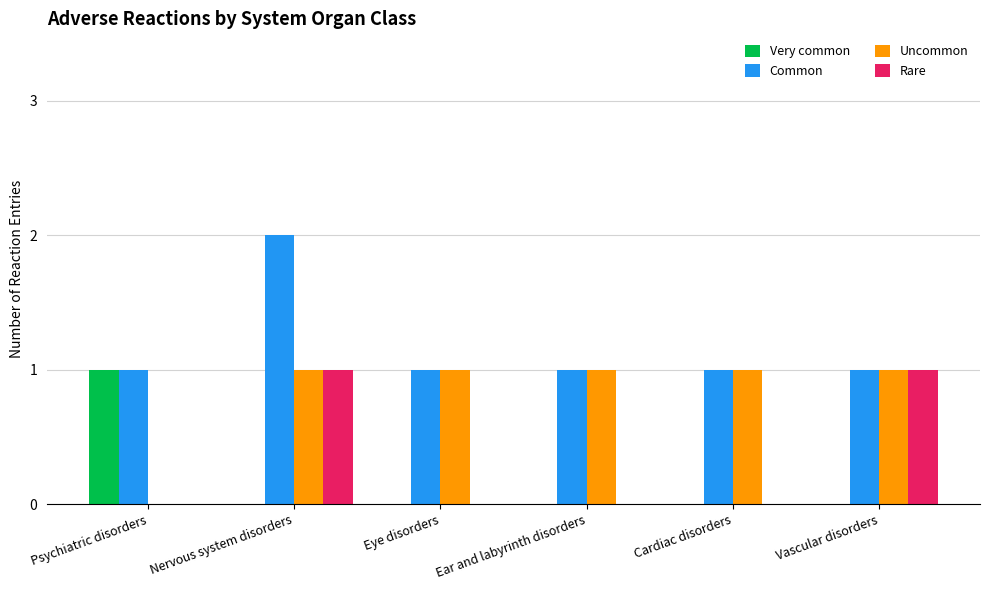

What is the approximate value of Uncommon at Cardiac disorders?

1